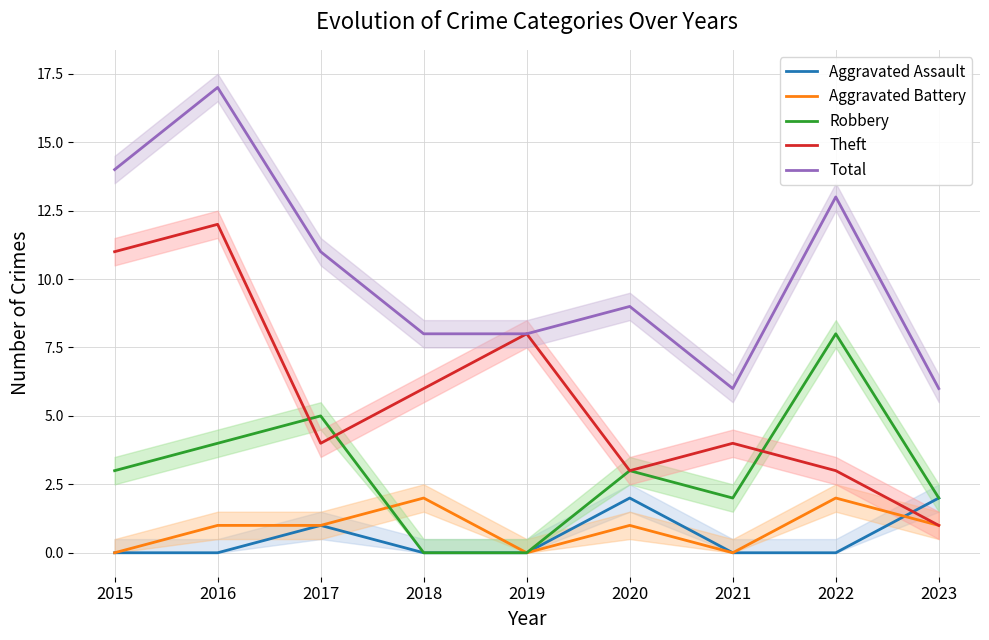

Does the chart display data point markers on the line(s)?

No